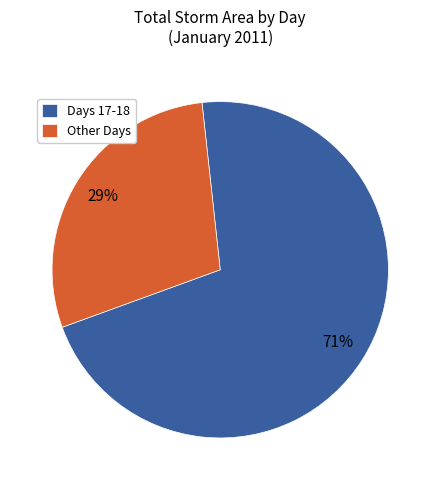

The Other Days slice represents 14% of the pie. True or false?

False